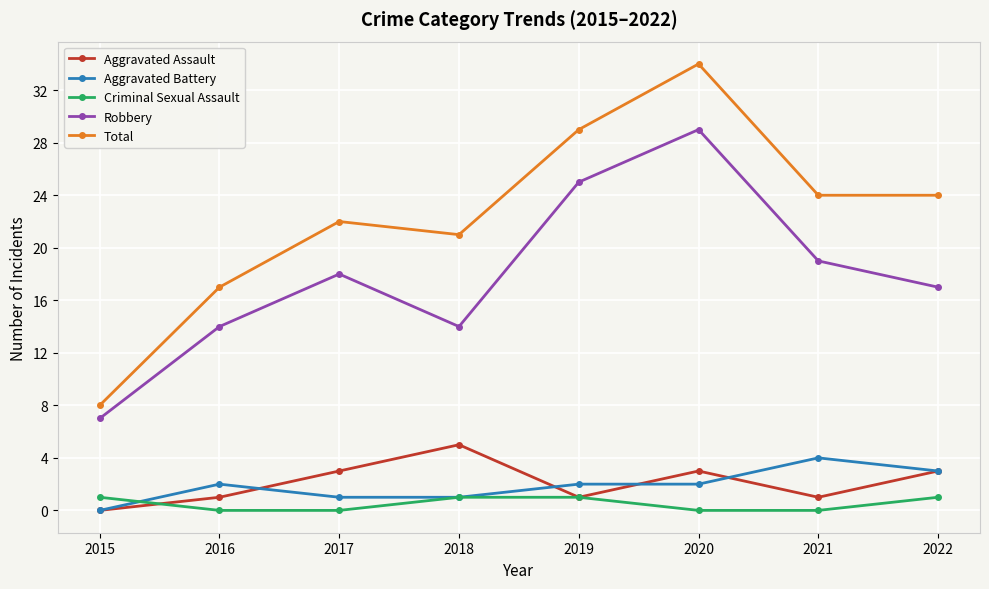

Which label corresponds to the largest value in the chart?

2020